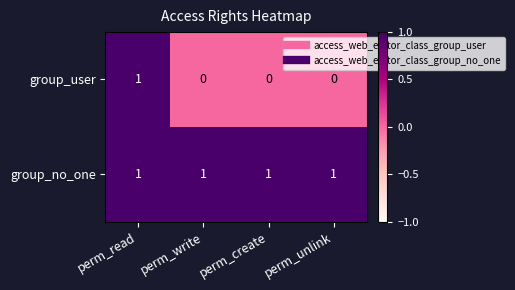

At which label does group_user reach its peak?

perm_read